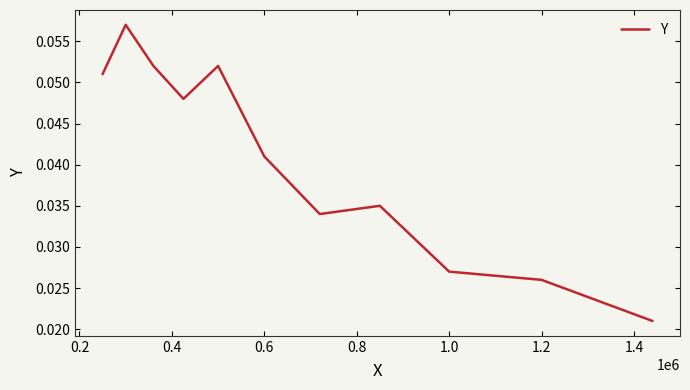

How many lines are shown in the chart?

1